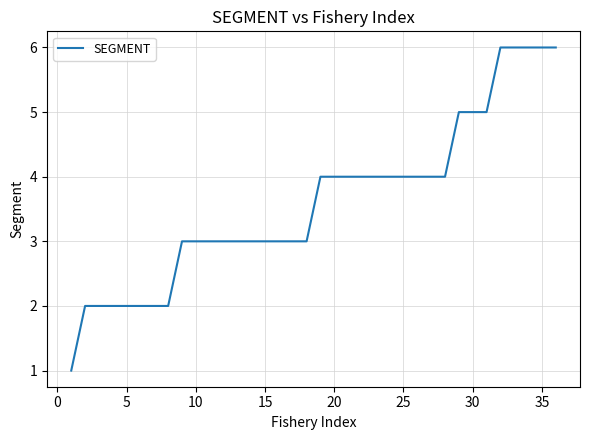

Count the values in the range 3 to 4.

20